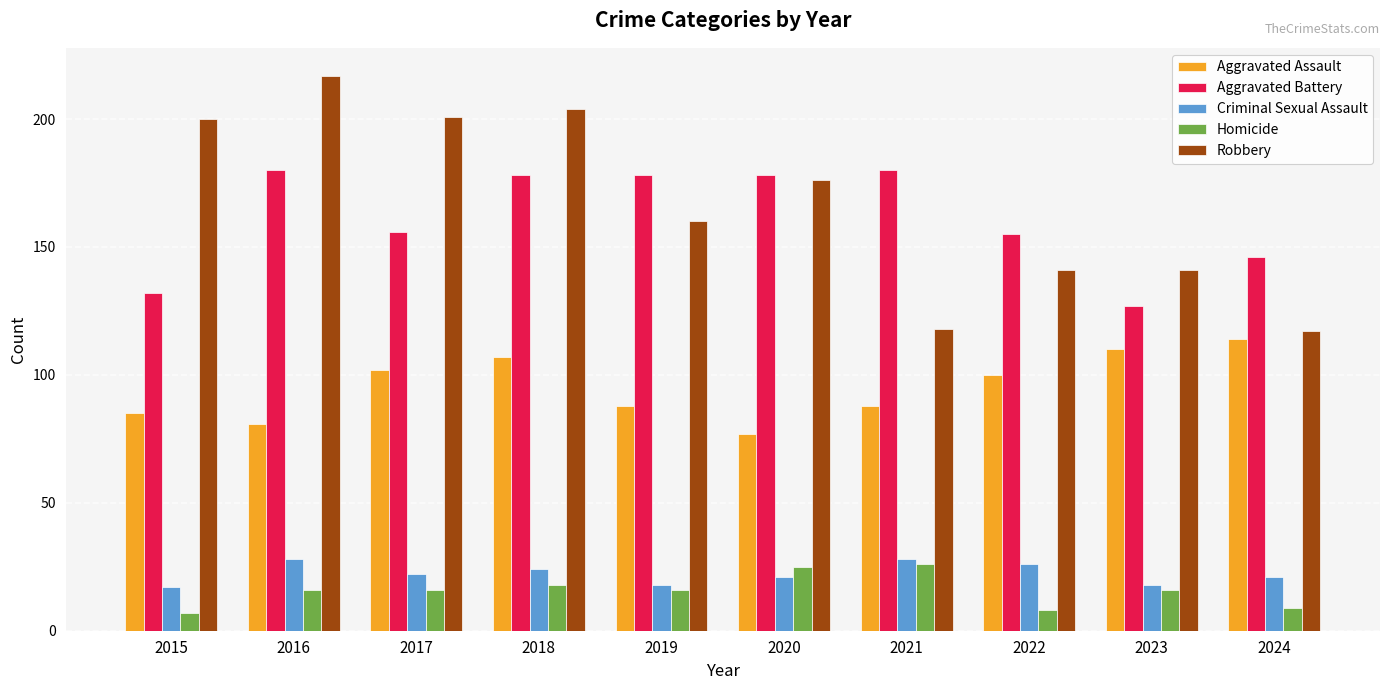

What is the value of the Criminal Sexual Assault bar at the 8th from the left?

26